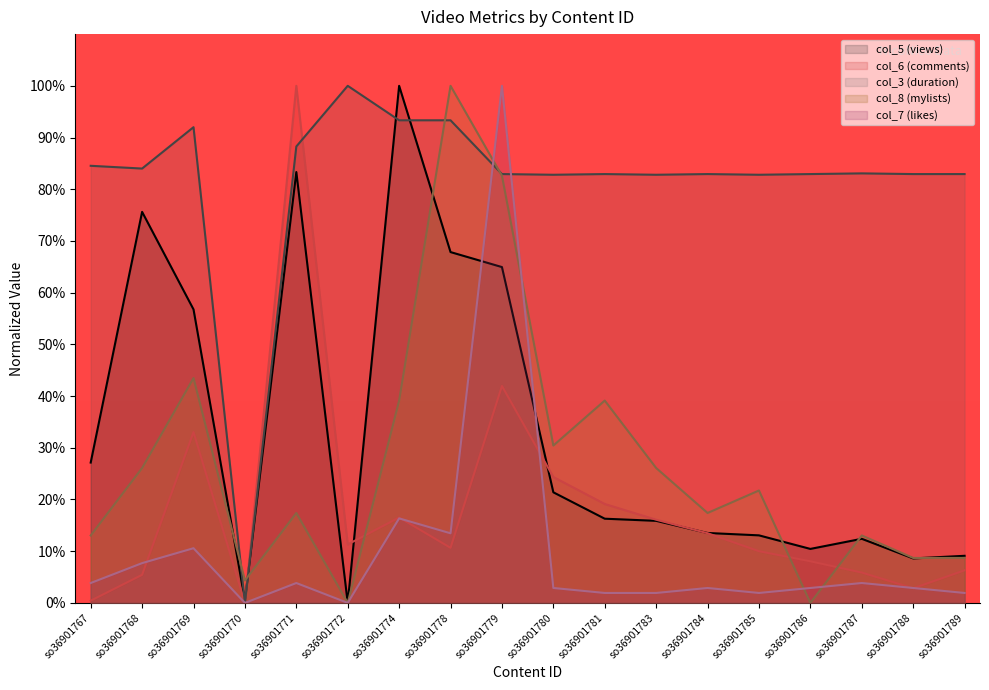

How many times do col_7 (likes) and col_6 (comments) cross each other?

5